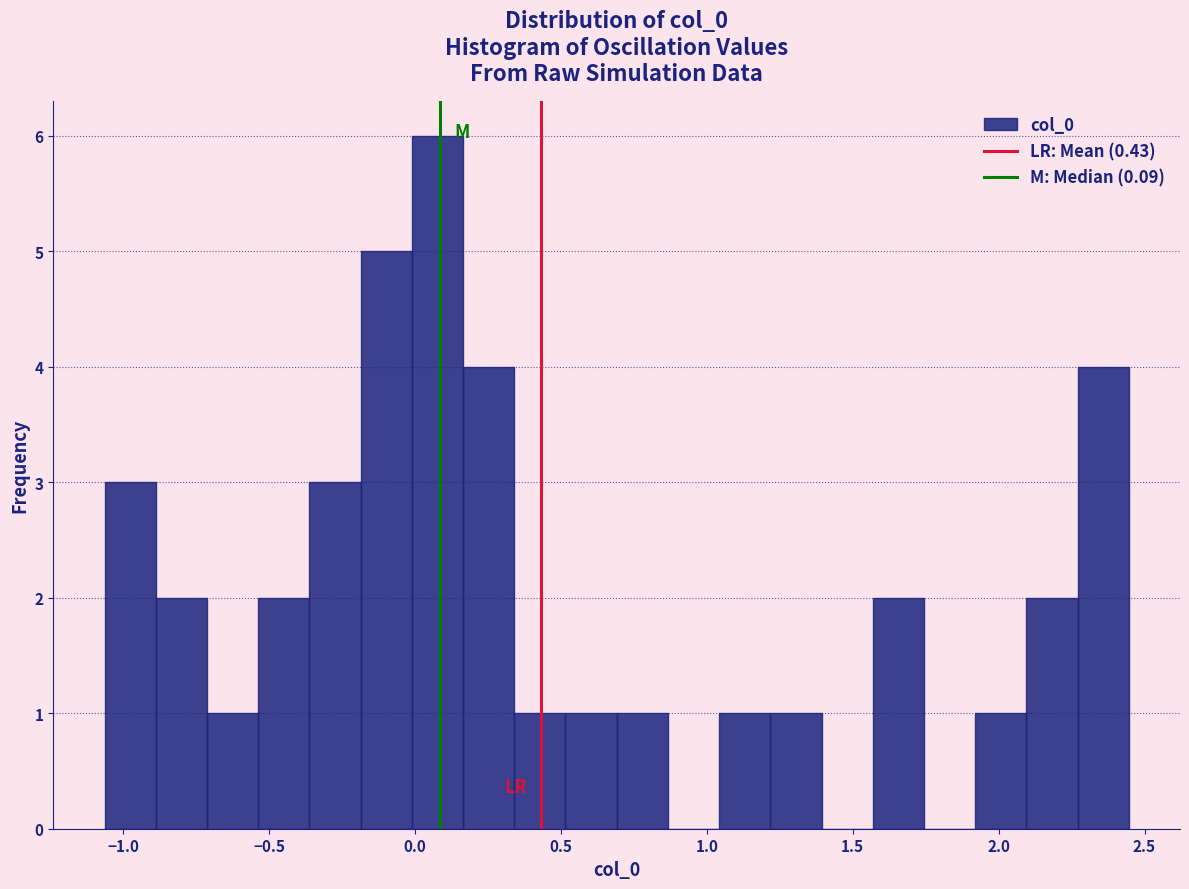

Around what value on the x-axis is the tallest bar? Give the approximate position of its centre, as read against the axis.

0.10